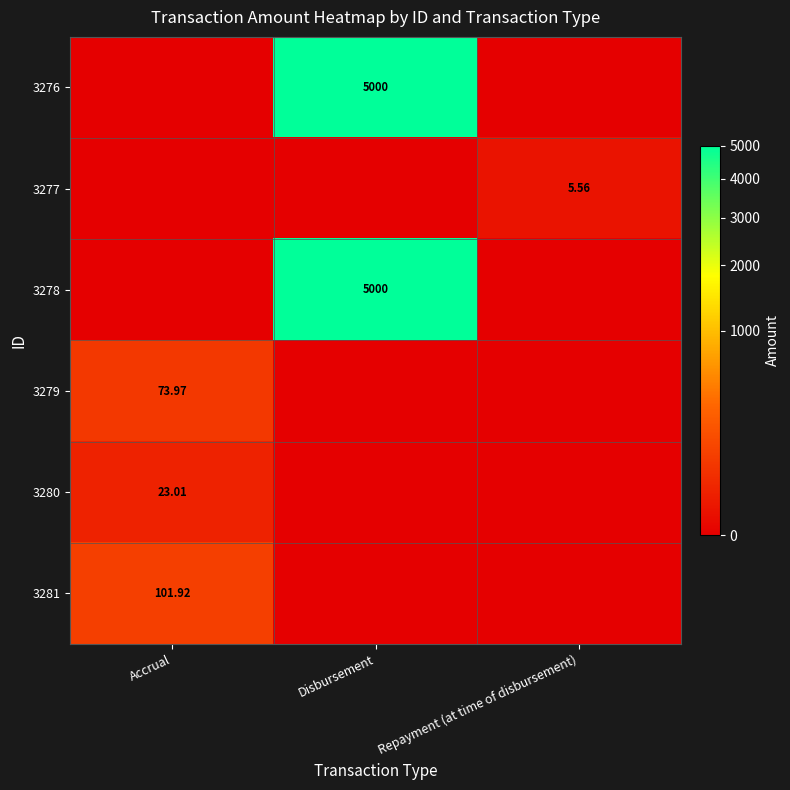

Which series has the largest range (max minus min)?

3276